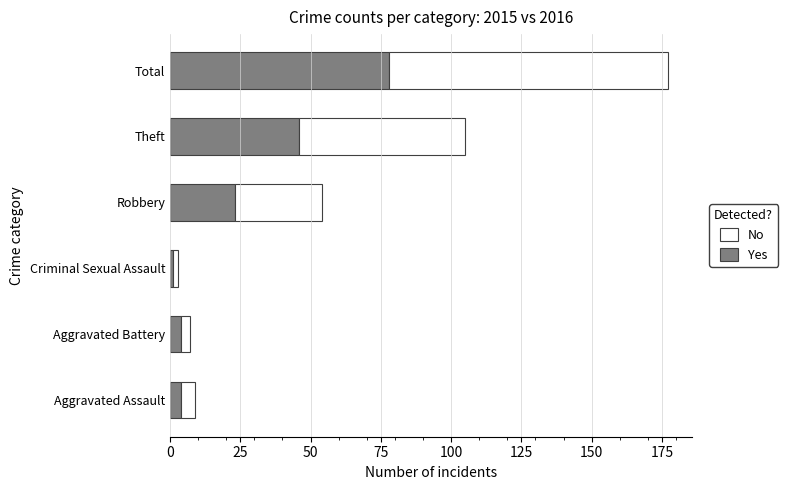

What is the difference between the second highest and minimum values in the Yes series?

45